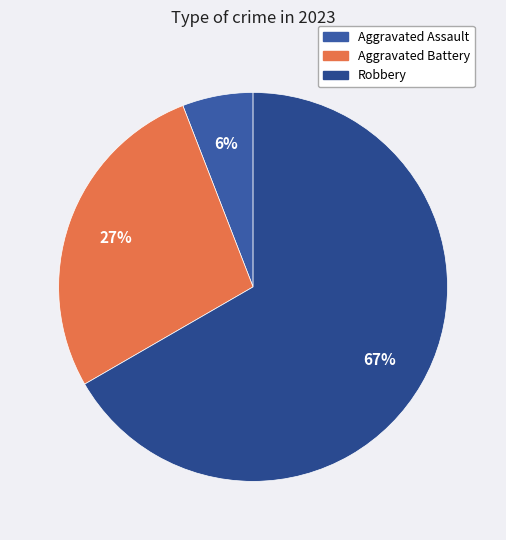

How many slices are in this pie chart?

3